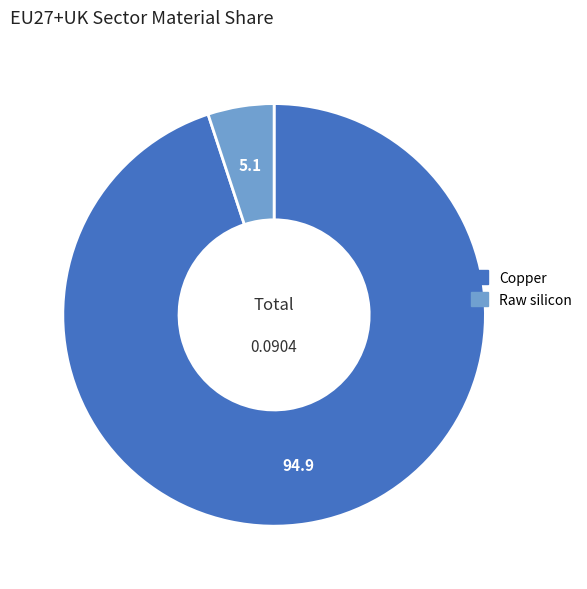

Rank the categories by value from highest to lowest.

Copper, Raw silicon